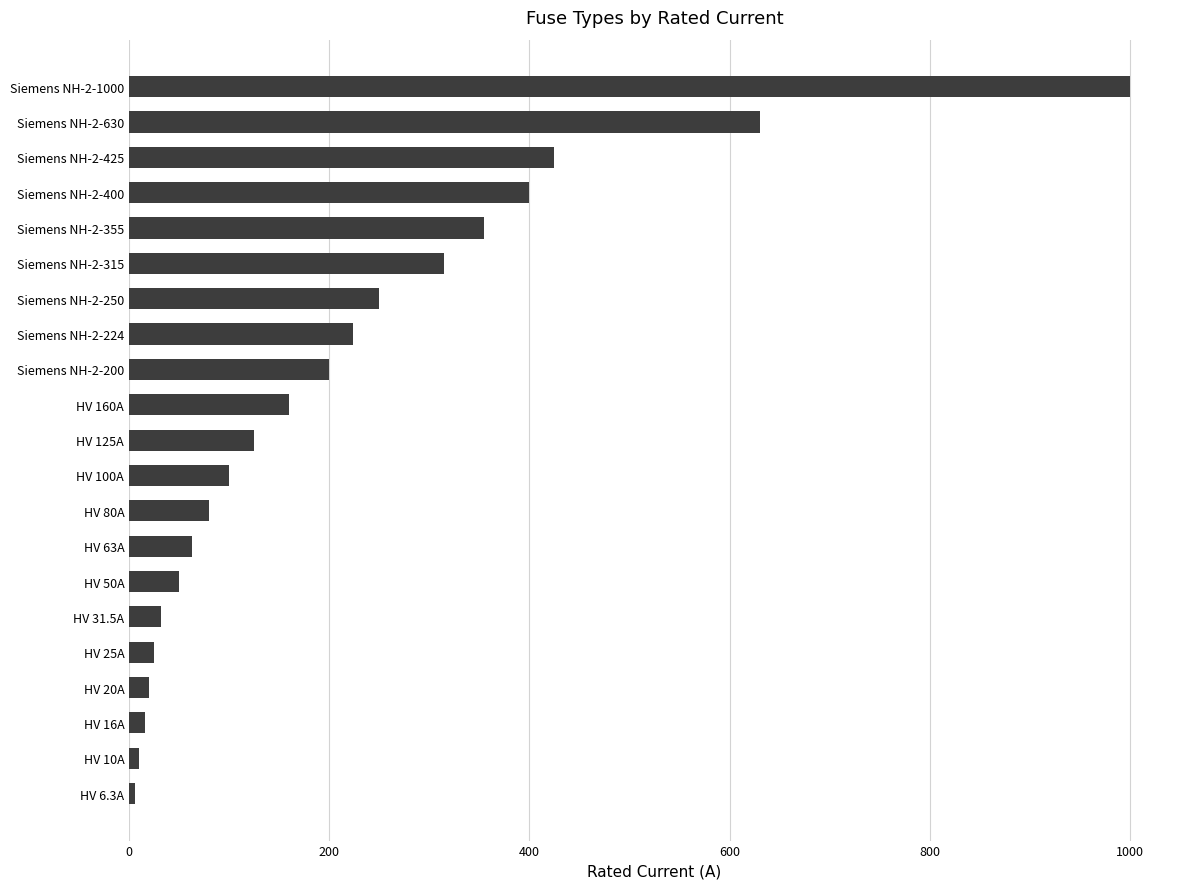

Which has a higher value, Siemens NH-2-355 or HV 31.5A?

Siemens NH-2-355